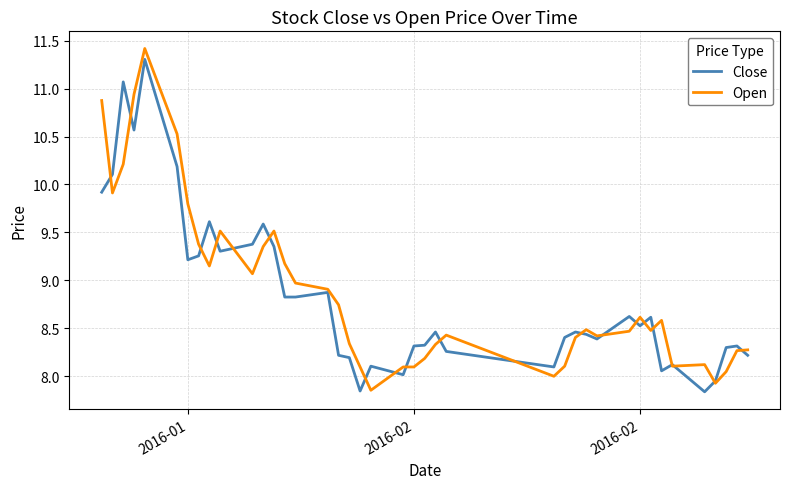

Which series has the widest spread of values?

Open